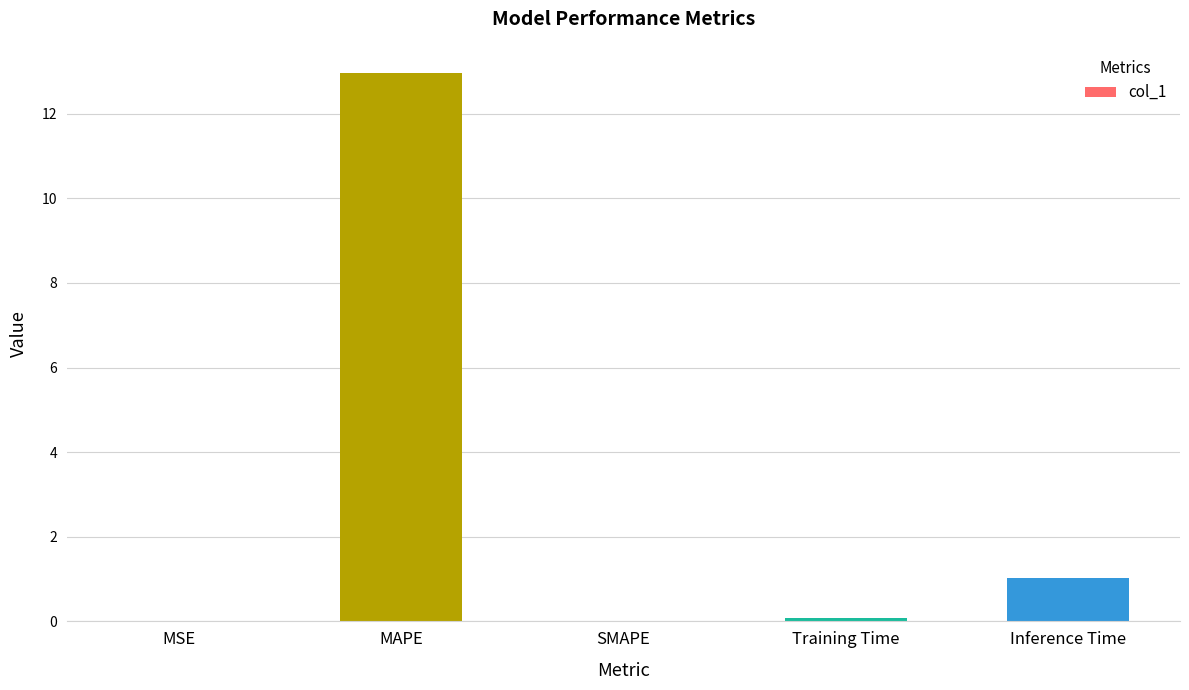

What is the greatest value displayed?

13.0